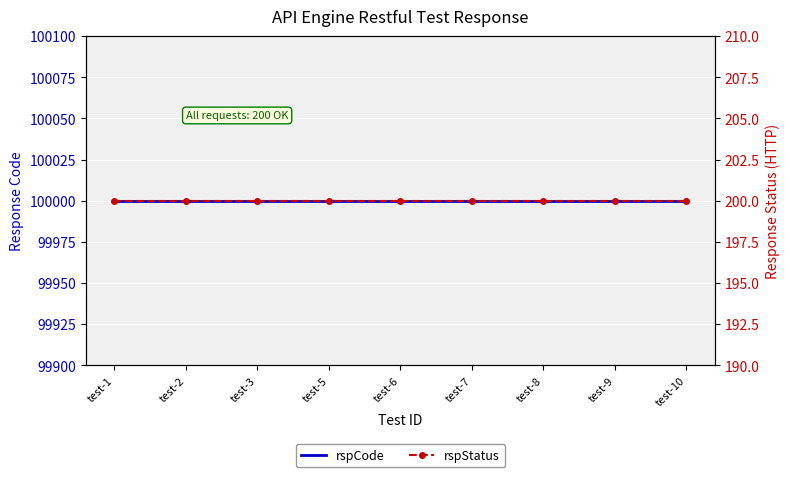

Count the number of data series in this chart.

2